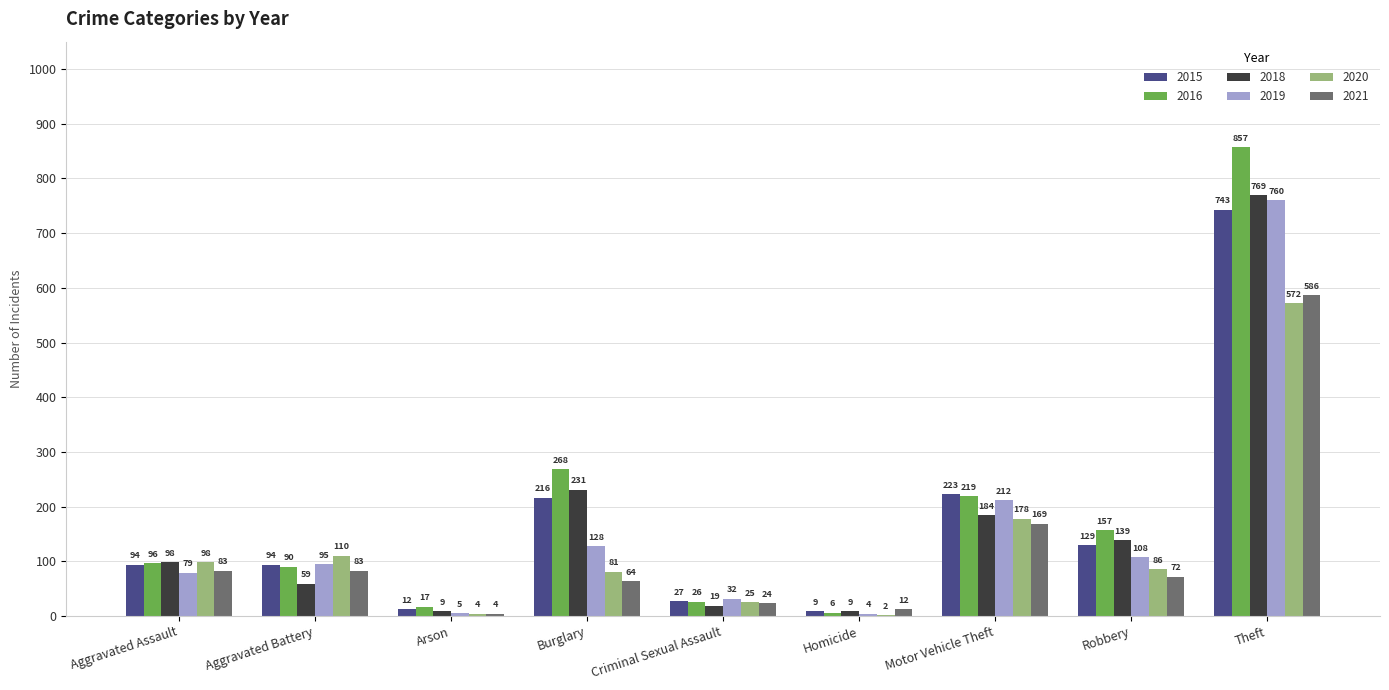

How many categories are shown in the chart?

9